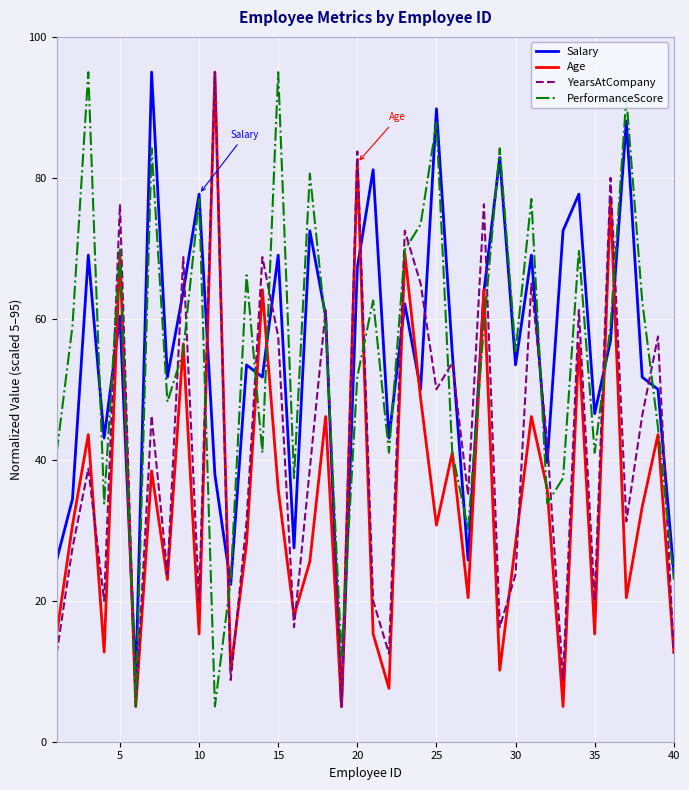

What is the lowest value of the Salary series?

5.0